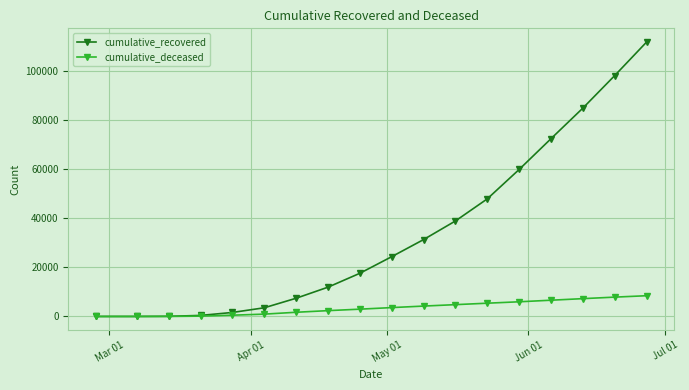

What is the highest value of the cumulative_recovered series?

111988